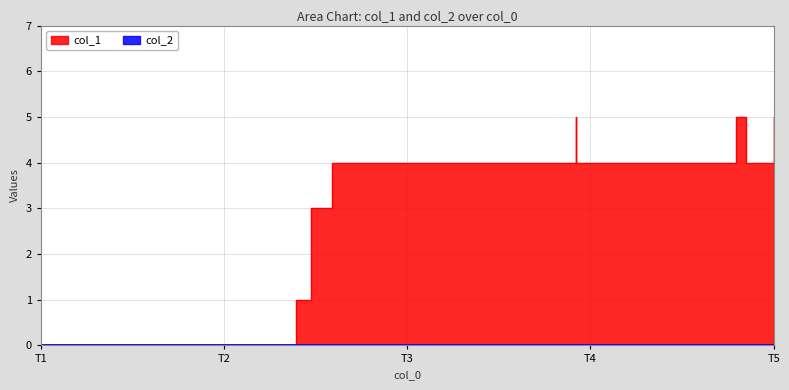

How many points are higher than both their immediate neighbors (excluding endpoints)?

2